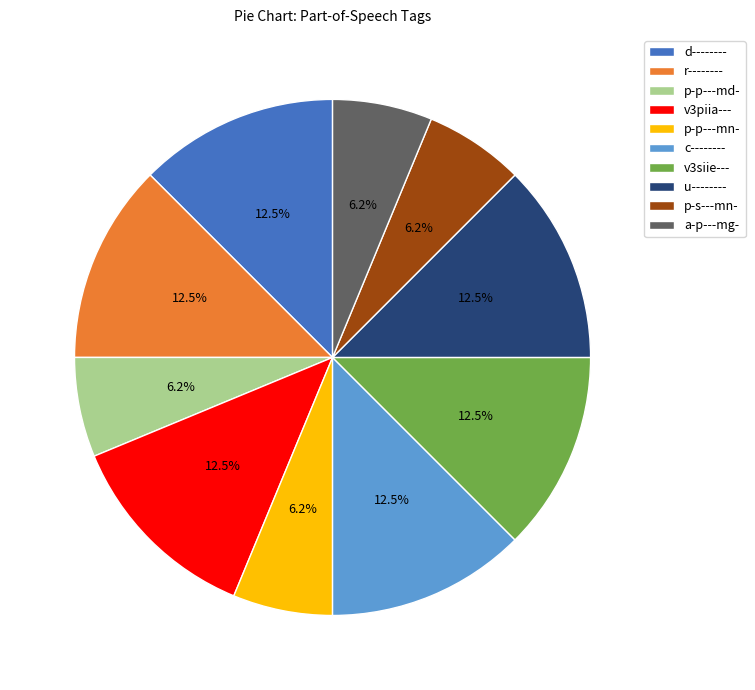

To the nearest percent, what percentage of the pie is p-s---mn-?

6%